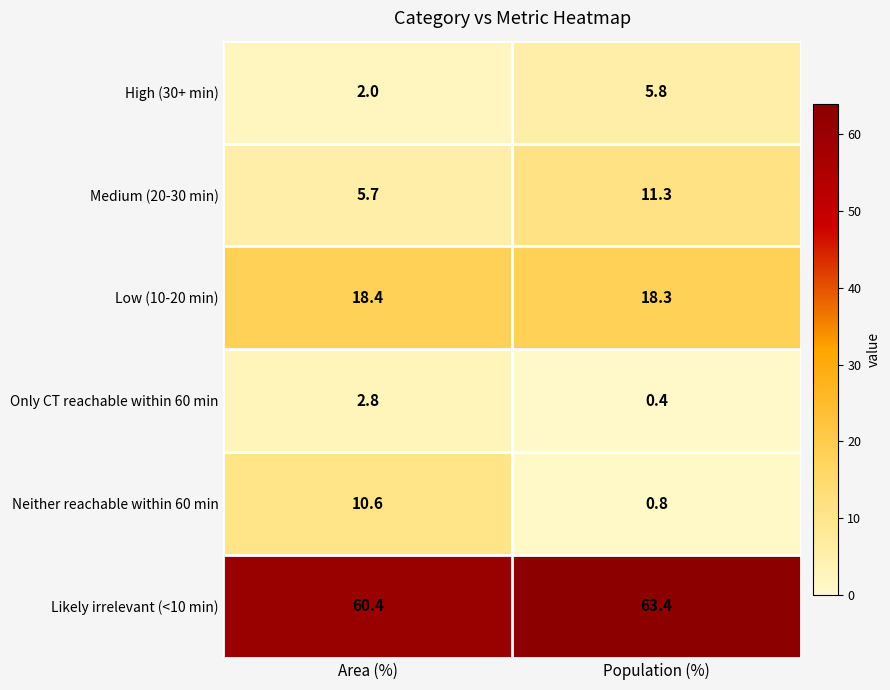

Reading left to right, transcribe all the data shown in this chart.

High (30+ min): 2.0	5.8
Medium (20-30 min): 5.7	11.3
Low (10-20 min): 18.4	18.3
Only CT reachable within 60 min: 2.8	0.4
Neither reachable within 60 min: 10.6	0.8
Likely irrelevant (<10 min): 60.4	63.4